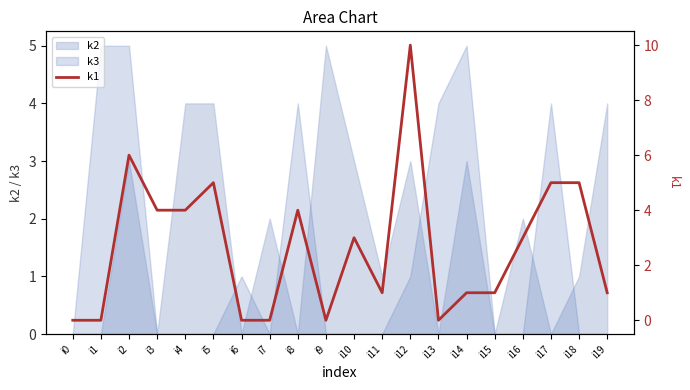

True or false: the data has more than 0 interior local peaks.

True